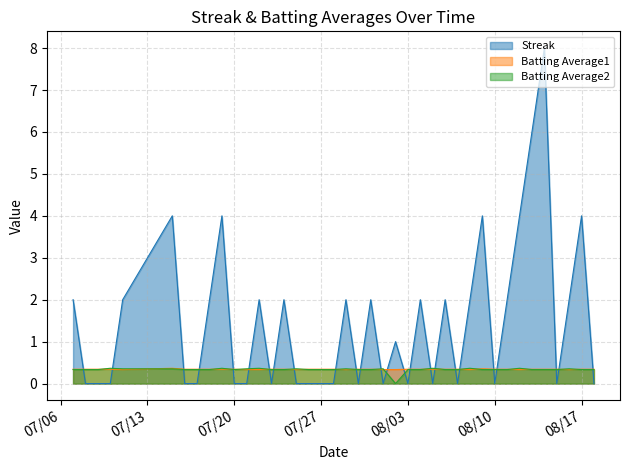

True or false: Streak has a value of -4.2 at 2010-07-09.

False